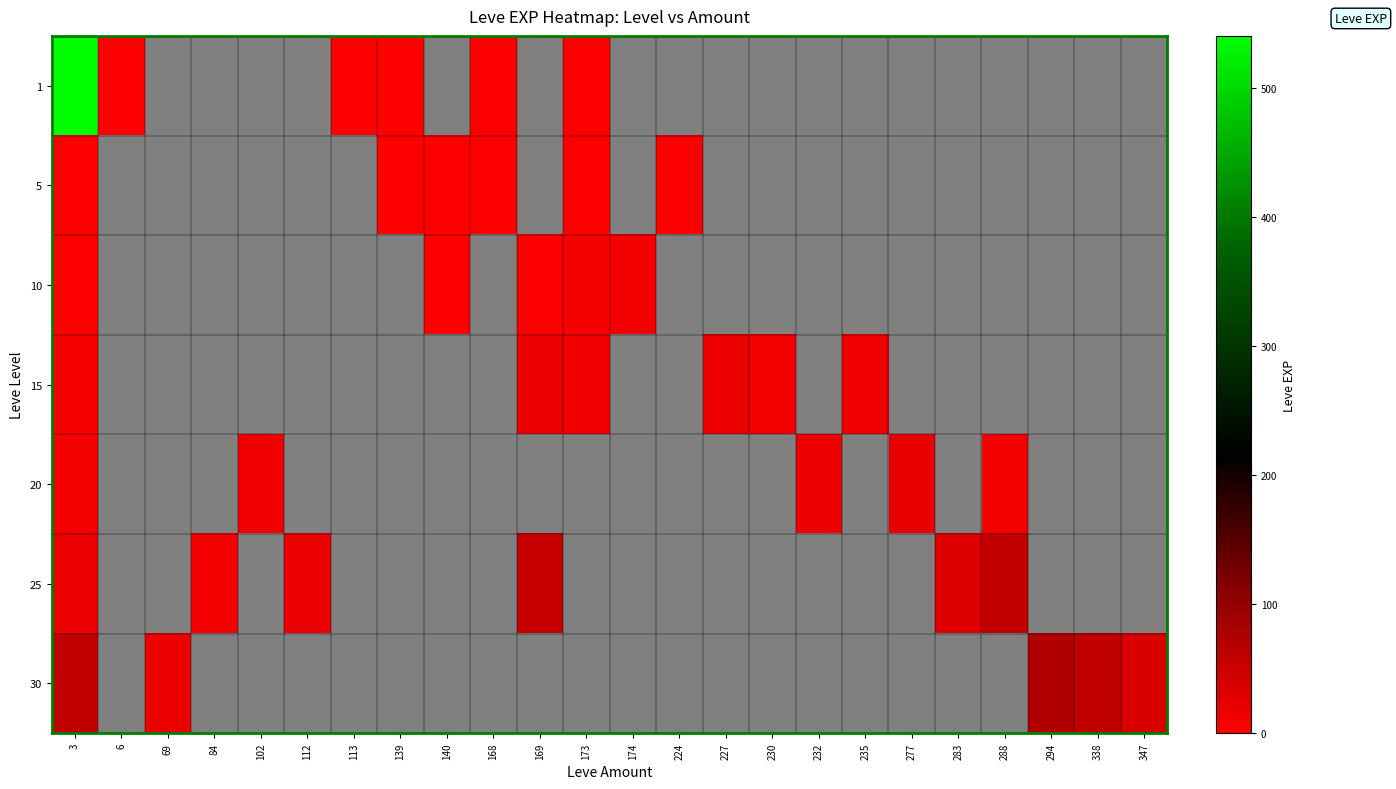

At which label is 5 closest to 3?

168